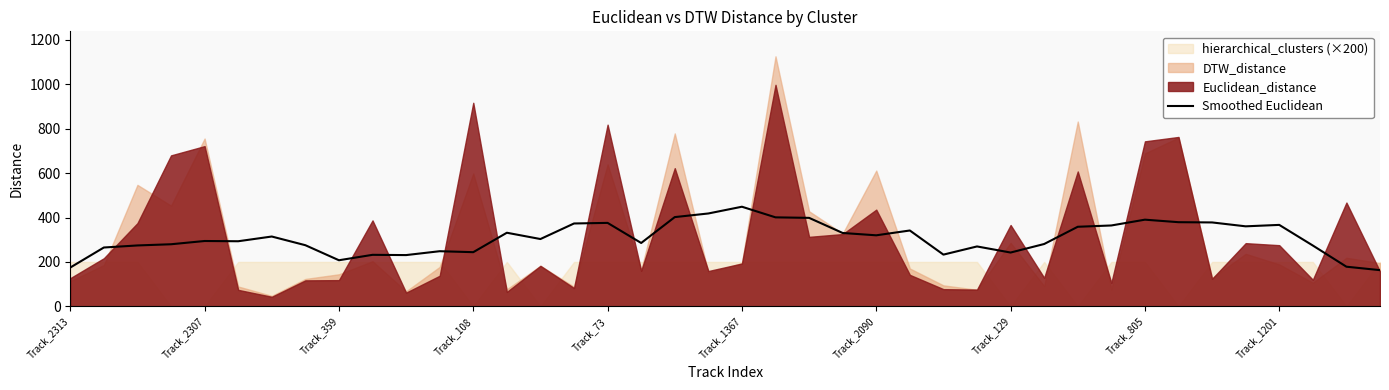

What is the lowest value of the Smoothed Euclidean series?

163.0